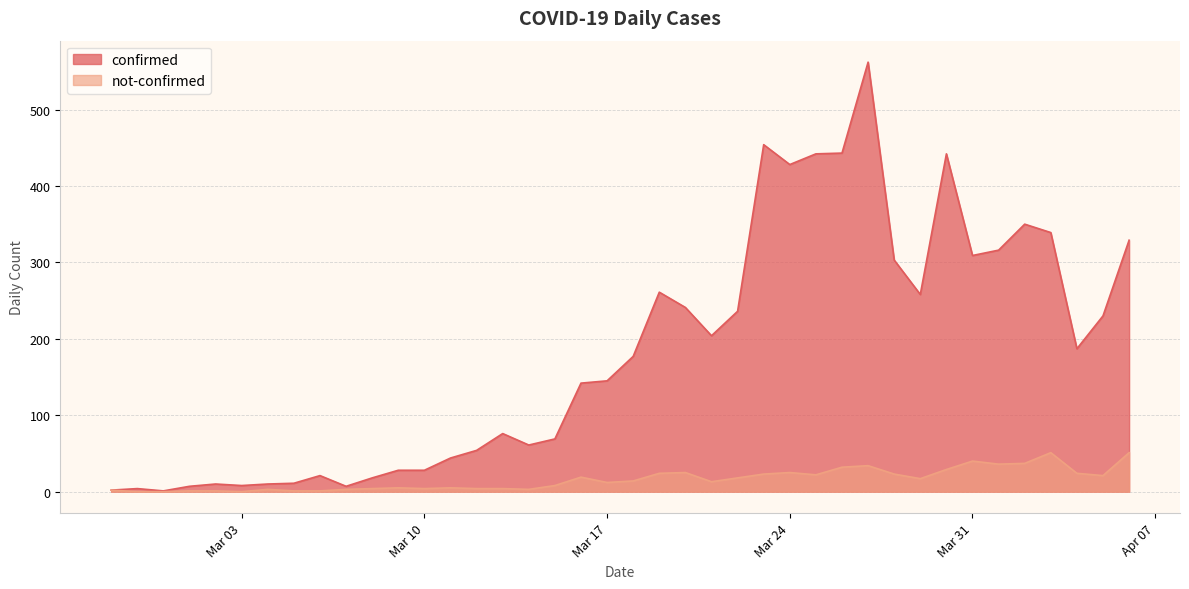

True or false: not-confirmed and confirmed intersect in this chart.

False